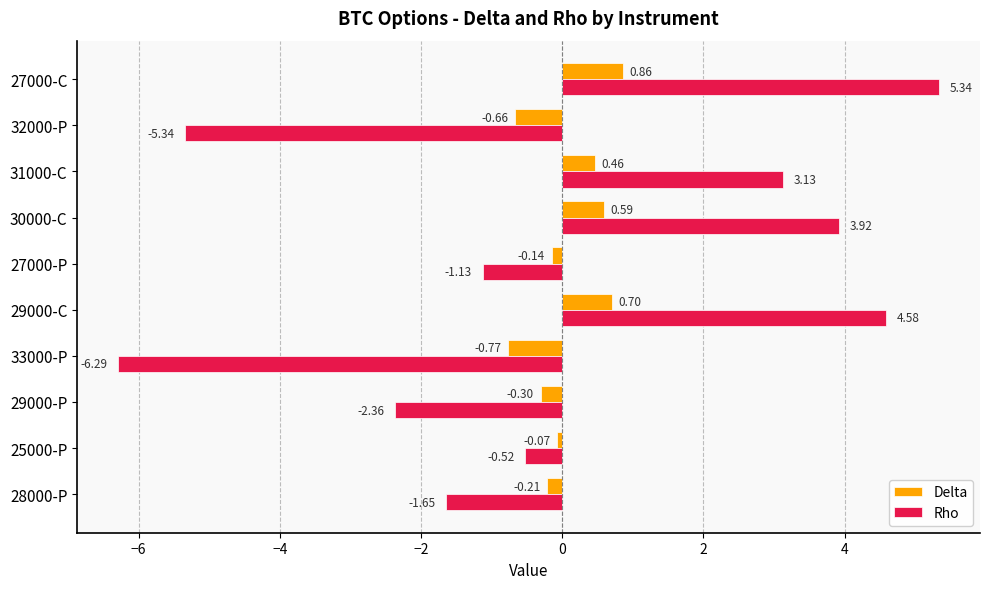

Where is Delta nearest to the value 0?

25000-P